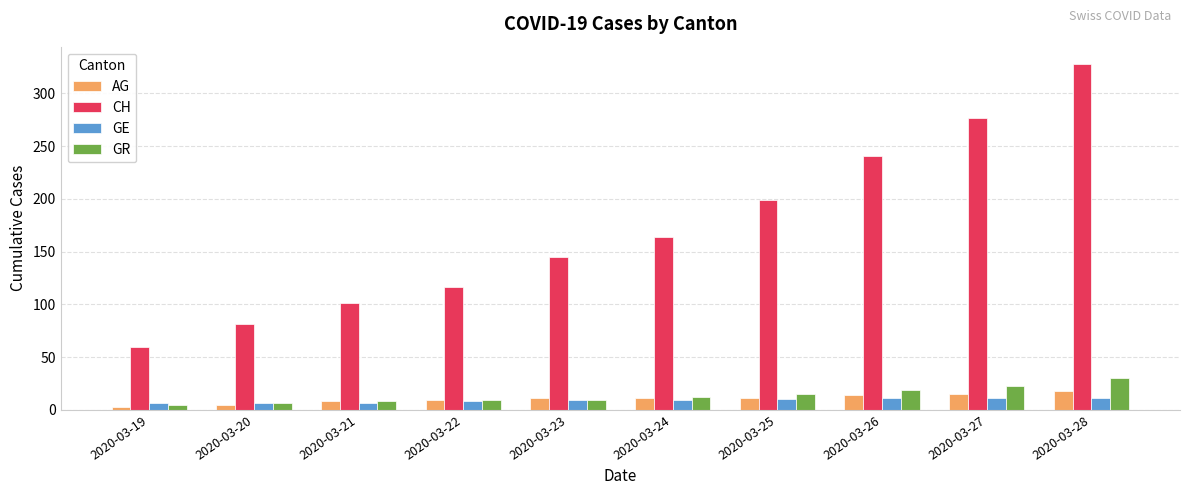

At how many categories does at least one series exceed 292?

1